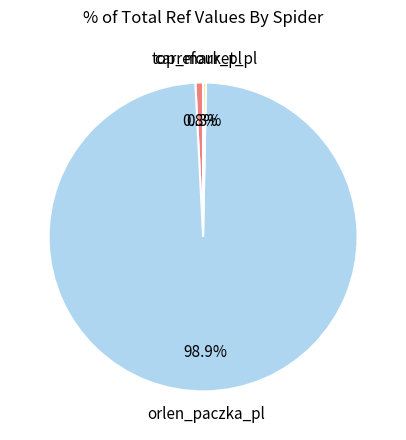

Rank the categories by value from lowest to highest.

top_market_pl, carrefour_pl, orlen_paczka_pl